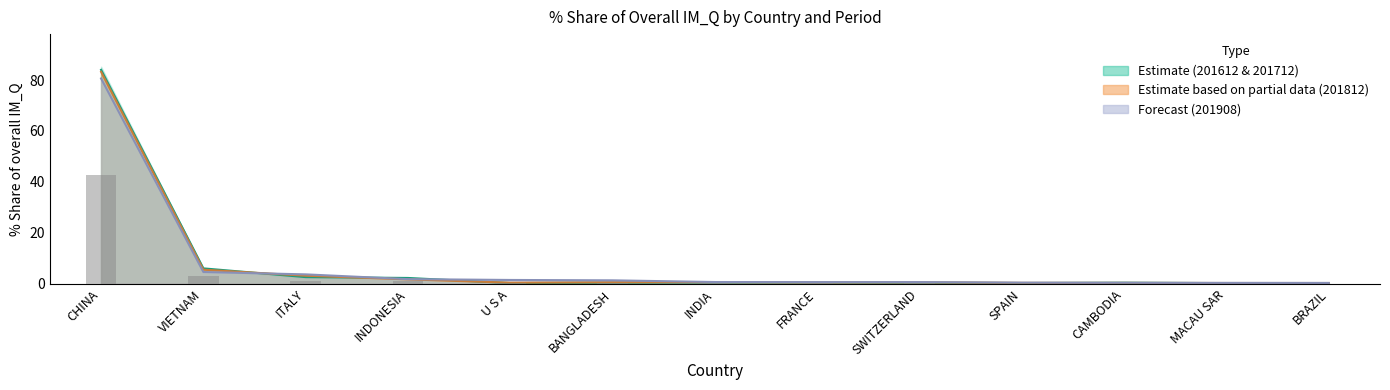

Which series has the largest total across all categories?

201712_% Share